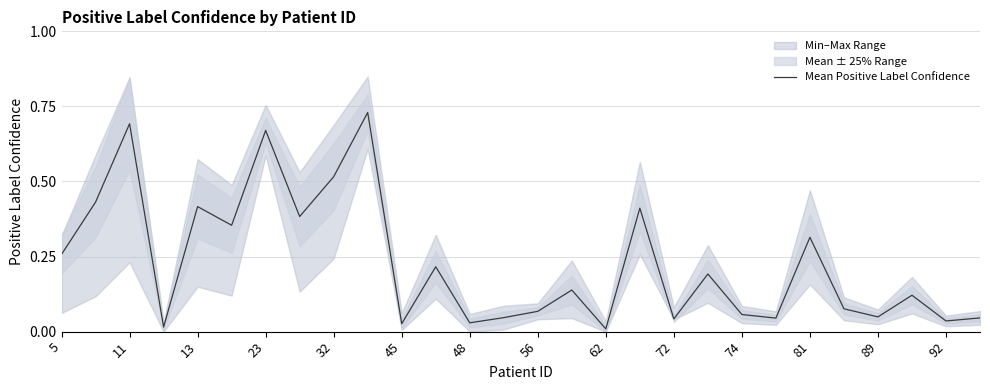

How many interior local valleys (lower than both neighbors) does the data have?

10